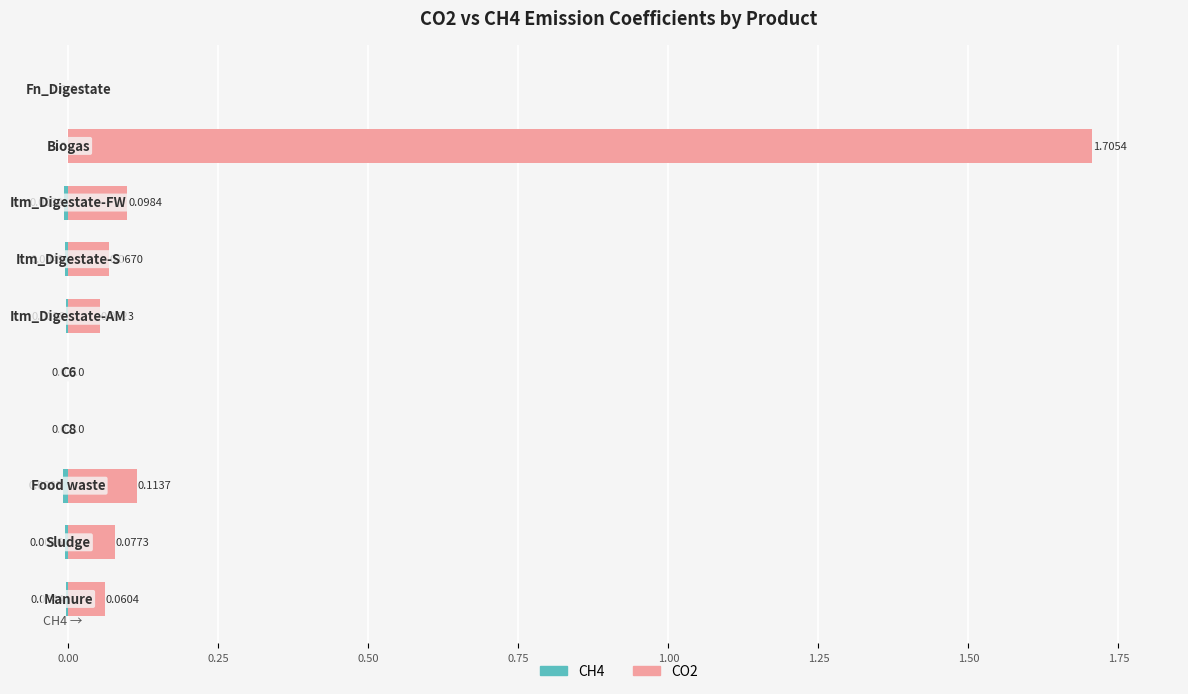

What is the difference between the maximum and minimum values in the CO2 series?

1.7